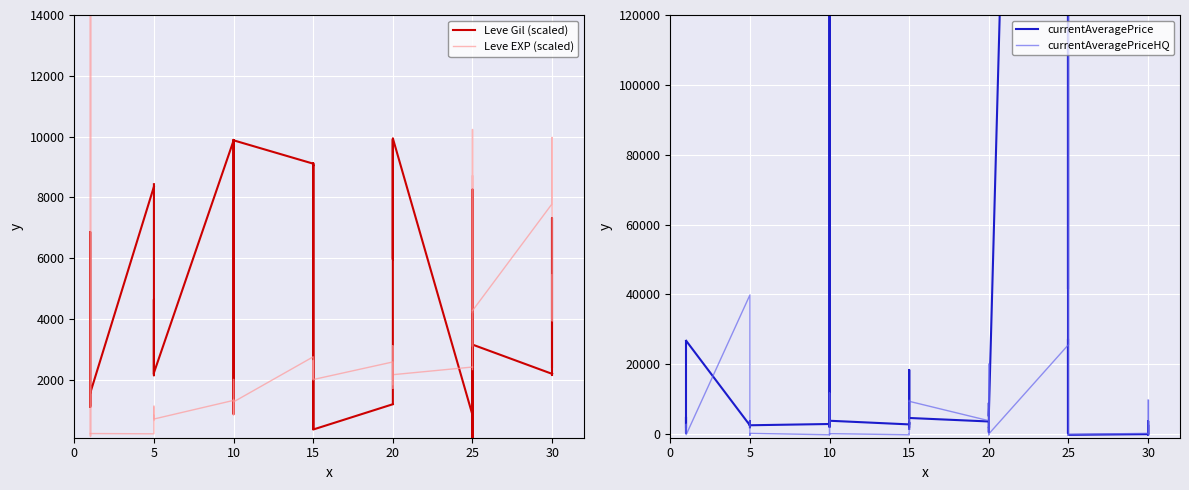

How many interior local valleys does the currentAveragePriceHQ series have?

2